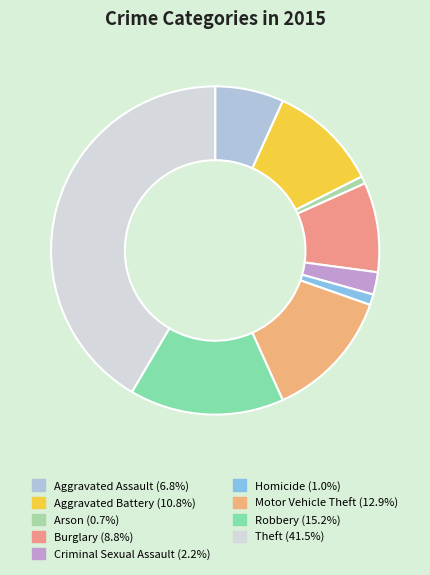

To the nearest percent, what portion does Robbery represent?

15%